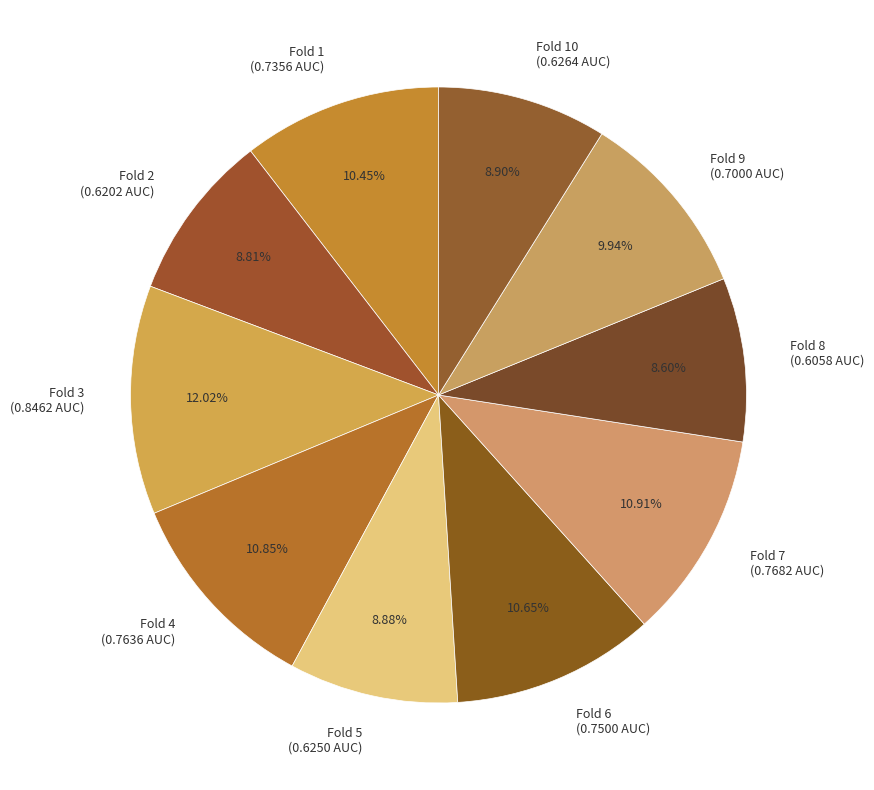

Which has a higher value, Fold 7 (0.7682 AUC) or Fold 3 (0.8462 AUC)?

Fold 3 (0.8462 AUC)